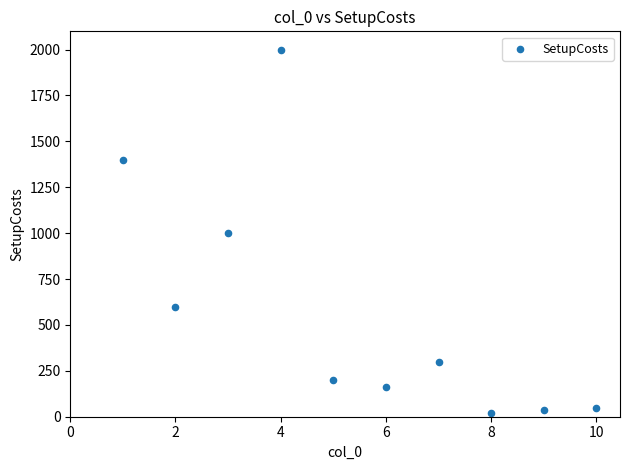

What is the average X value?

6